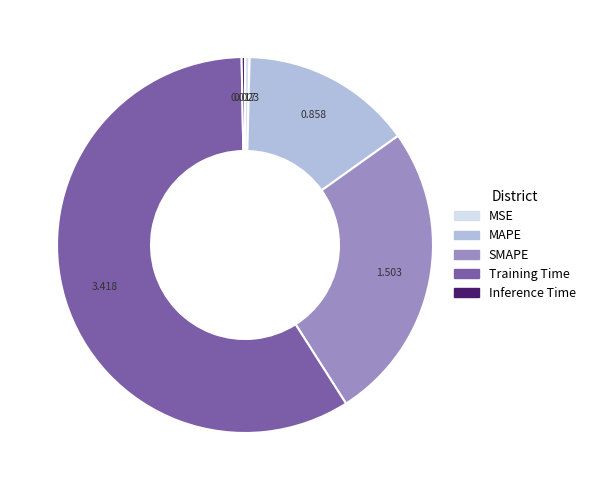

The Inference Time slice represents 0% of the pie. True or false?

True